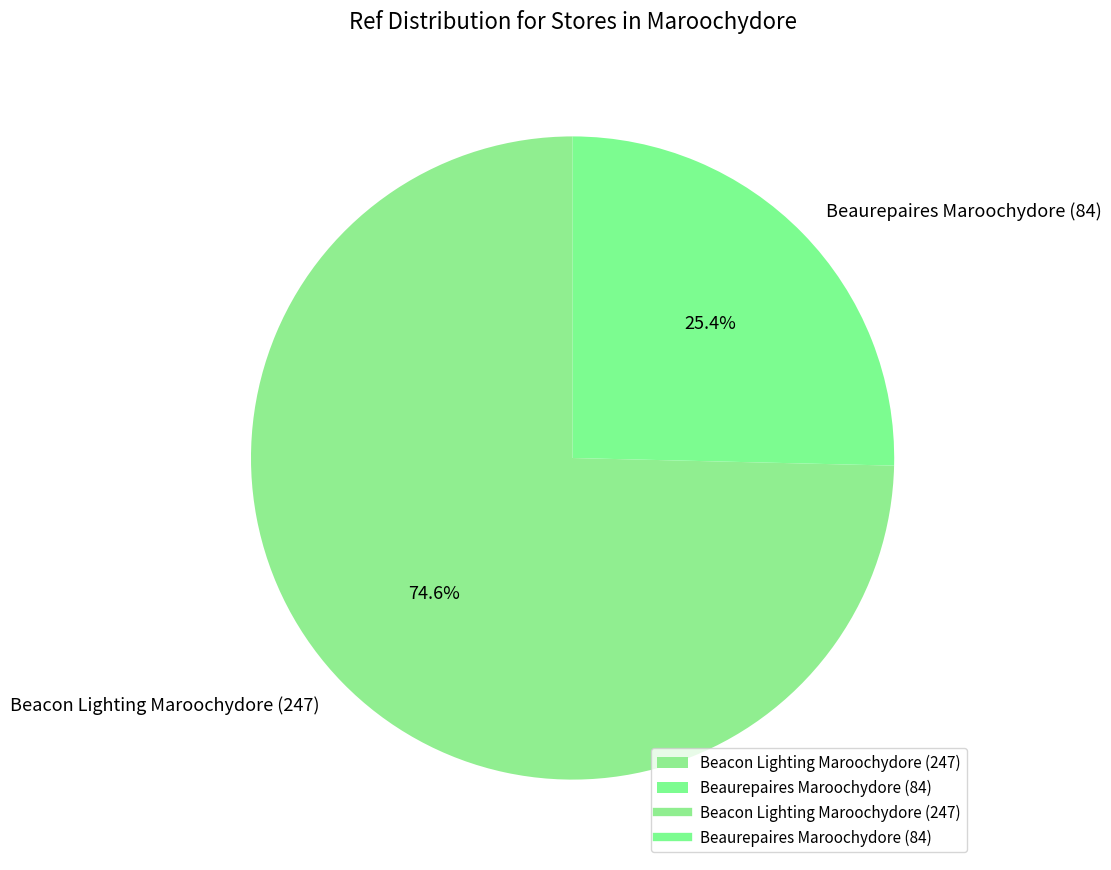

Rank the categories by value from lowest to highest.

Beaurepaires Maroochydore (84), Beacon Lighting Maroochydore (247)